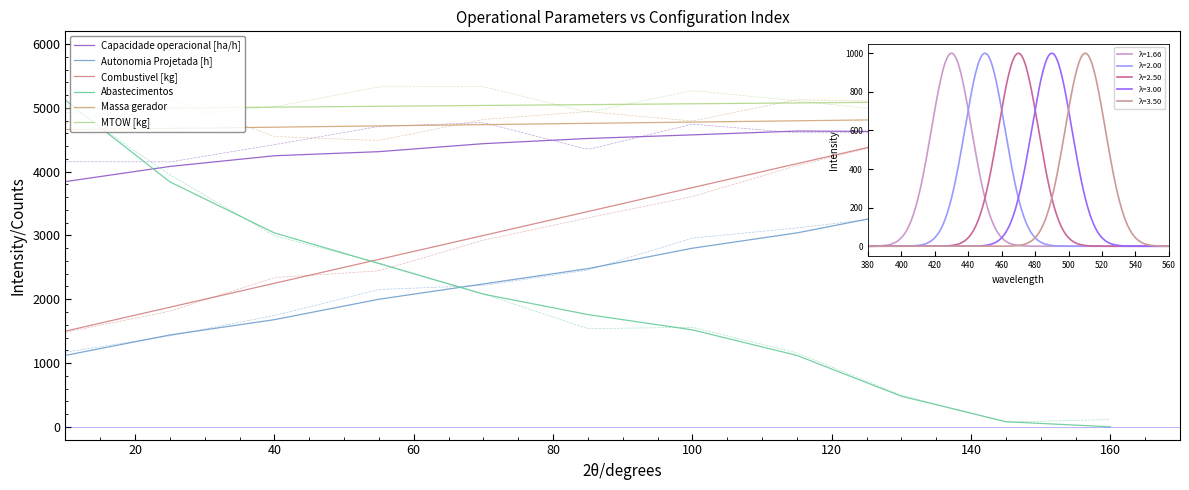

Reading left to right, what are all the values shown in this chart?

Capacidade operacional [ha/h]: 3844.2	4081.8	4249.6	4313.6	4439.2	4520.2	4577.0	4636.5	4629.1	4655.5	4655.6
Autonomia Projetada [h]: 1120.0	1440.0	1680.0	2000.0	2240.0	2480.0	2800.0	3040.0	3360.0	3600.0	3840.0
Combustivel [kg]: 1500.0	1875.0	2250.0	2625.0	3000.0	3375.0	3750.0	4125.0	4500.0	4875.0	5250.0
Abastecimentos: 5120.0	3840.0	3040.0	2560.0	2080.0	1760.0	1520.0	1120.0	480.0	80.0	0.0
Massa gerador: 4660.0	4677.5	4697.5	4717.5	4737.5	4757.5	4777.5	4797.5	4817.5	4837.5	4857.5
MTOW [kg]: 4985.2	4998.4	5011.6	5024.8	5038.0	5051.2	5064.4	5077.6	5090.8	5104.0	5117.2